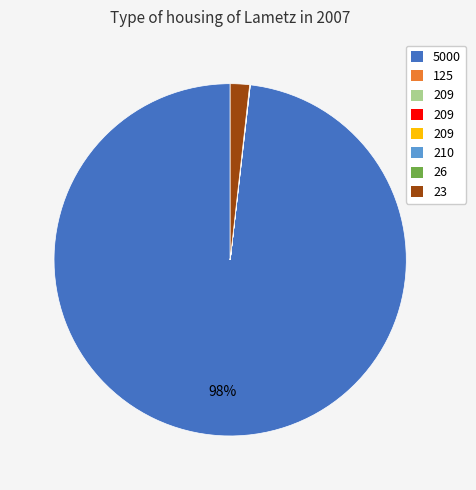

To the nearest percent, what is the average slice percentage?

12%